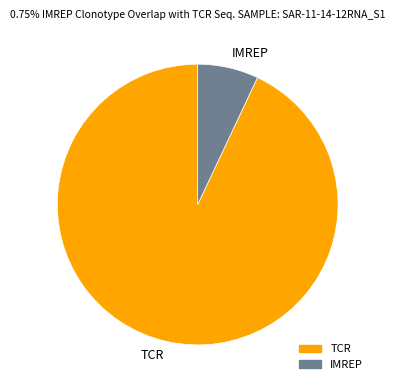

Do TCR and IMREP together represent more than half of the pie?

Yes